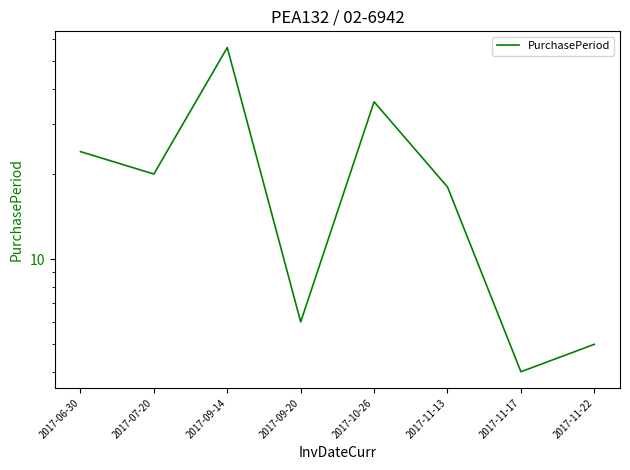

List the labels in order of value, largest first.

2017-09-14, 2017-10-26, 2017-06-30, 2017-07-20, 2017-11-13, 2017-09-20, 2017-11-22, 2017-11-17